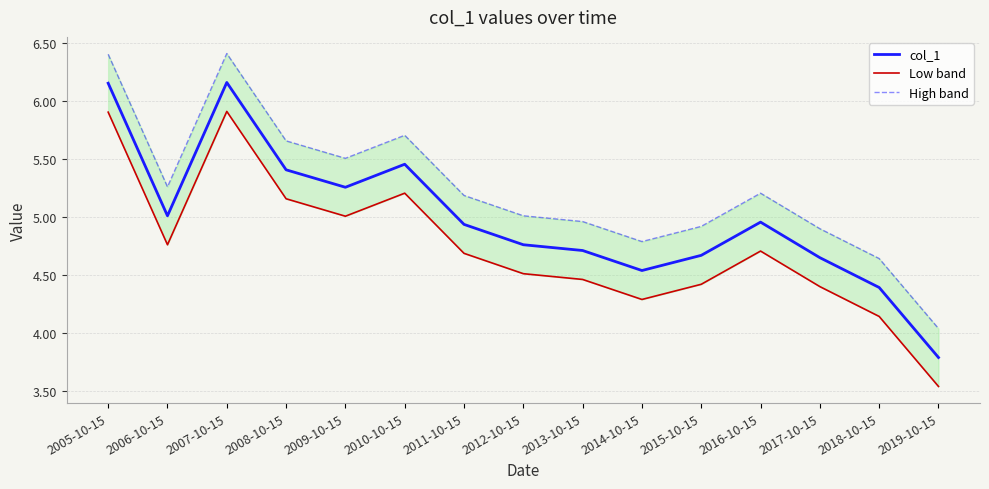

Is the value of High band at 2014-10-15 greater than the value of col_1 at 2015-10-15?

Yes